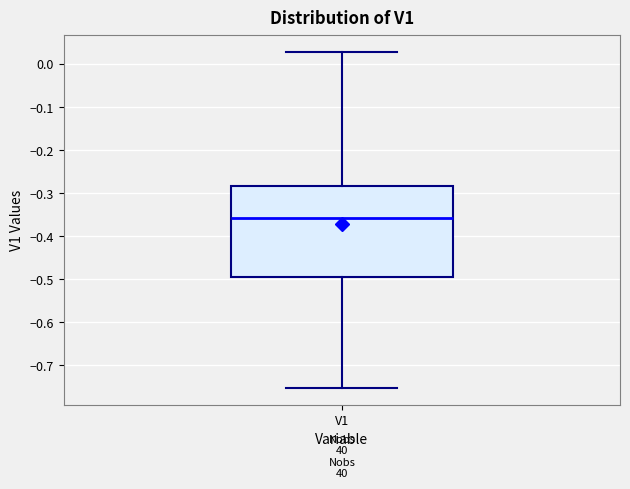

Transcribe this box plot: give where the median line is, the range the box spans, and where the two whiskers end, as read against the y-axis. The values are not printed on the chart, so give them approximately, as read against the axis.

median -0.36, box -0.50 to -0.28, whiskers -0.75 to 0.03